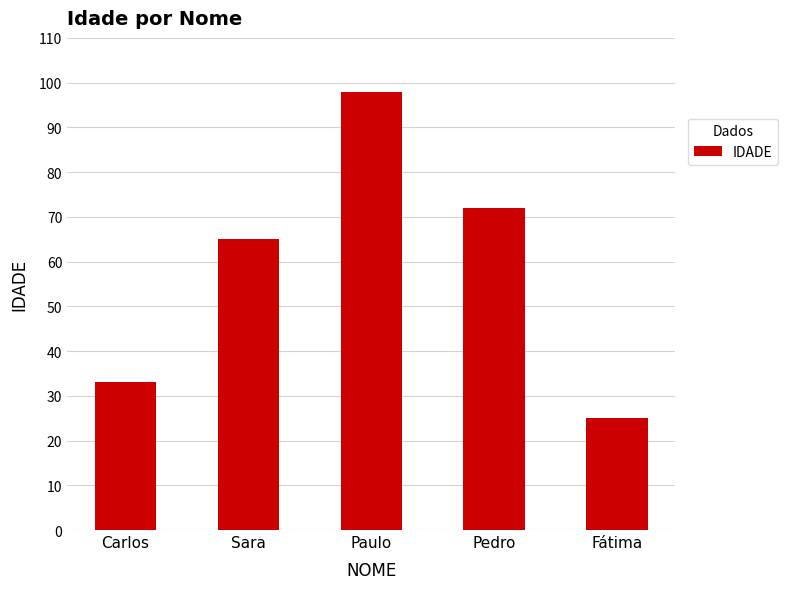

Rank the categories by value from lowest to highest.

Fátima, Carlos, Sara, Pedro, Paulo